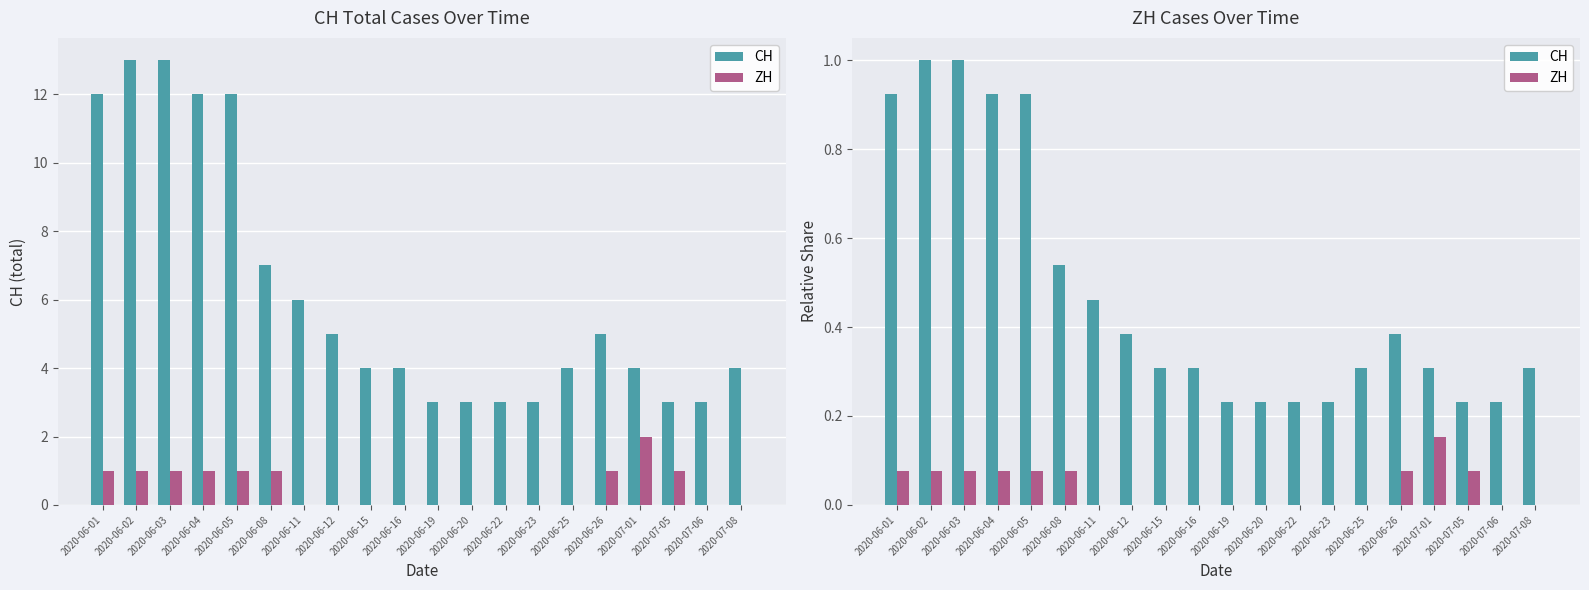

What are all the series names shown in the legend?

CH, ZH